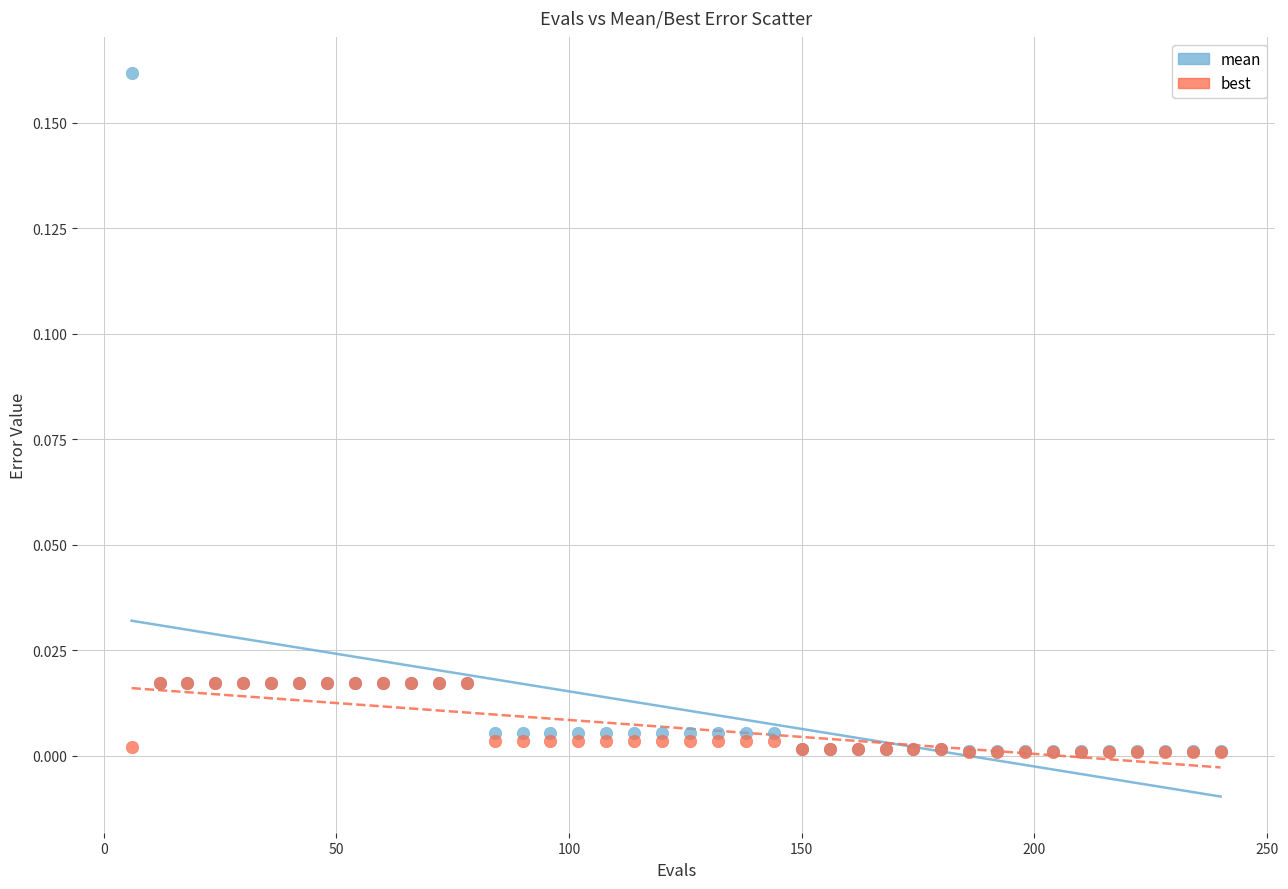

What are all the series names shown in the legend?

mean, best